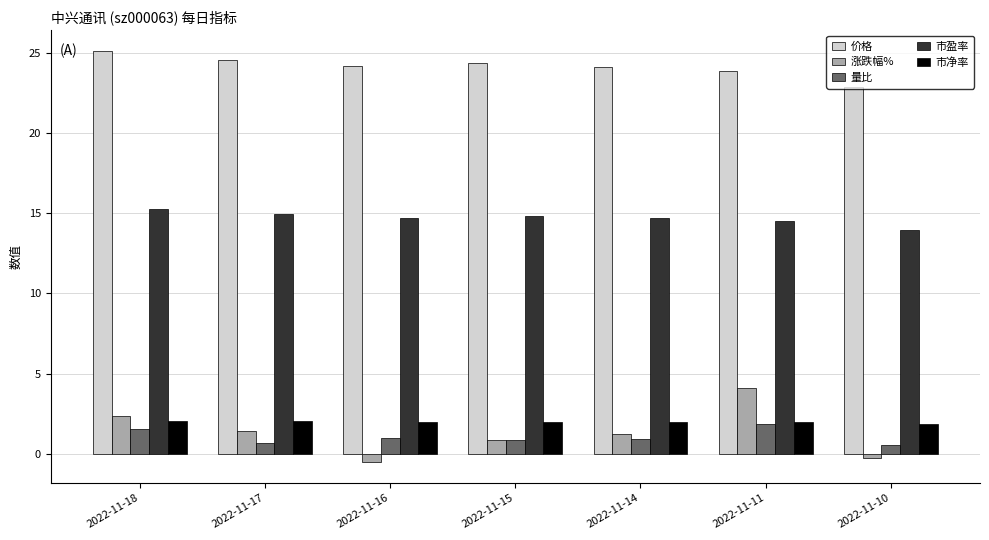

What is the spread (max minus min) of values at 2022-11-11?

22.0